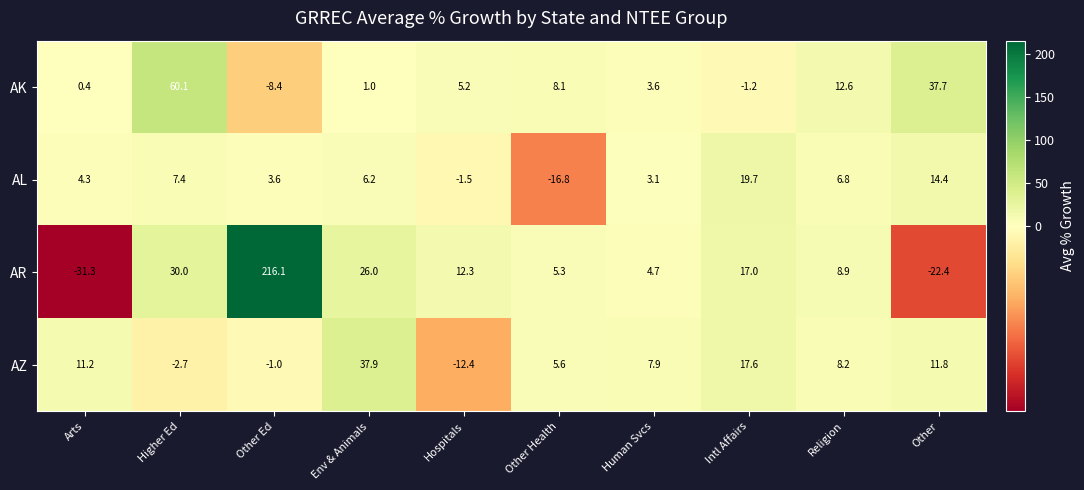

The value of AR at Other Ed is 216.1. True or false?

True